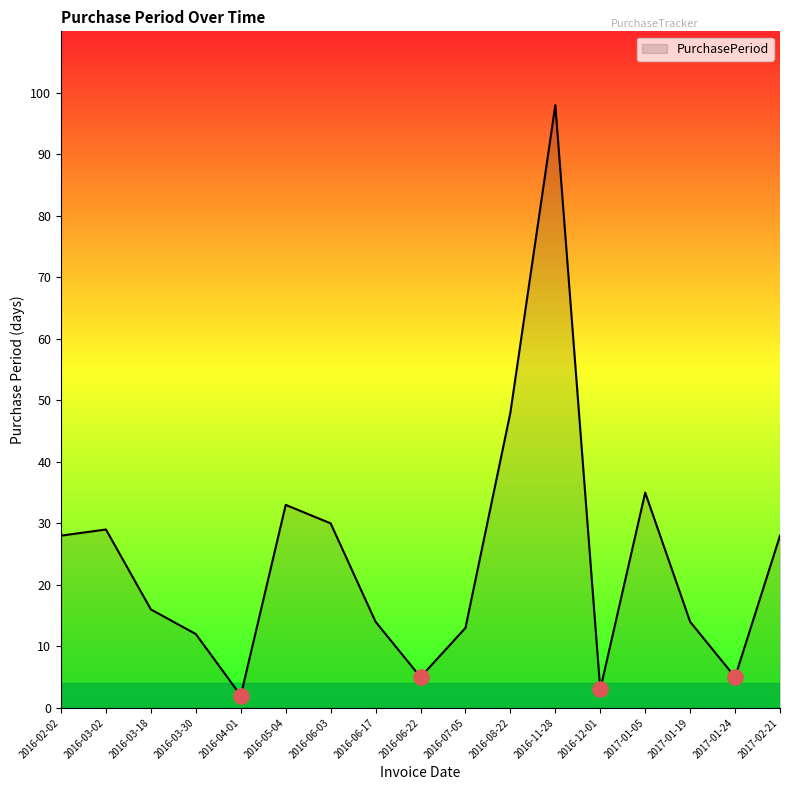

Between 2016-06-17 and 2016-07-05, which is larger?

2016-06-17